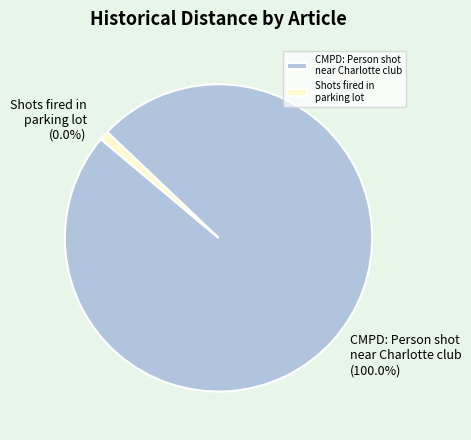

To the nearest percent, what portion does CMPD: Person shot near Charlotte club represent?

100%